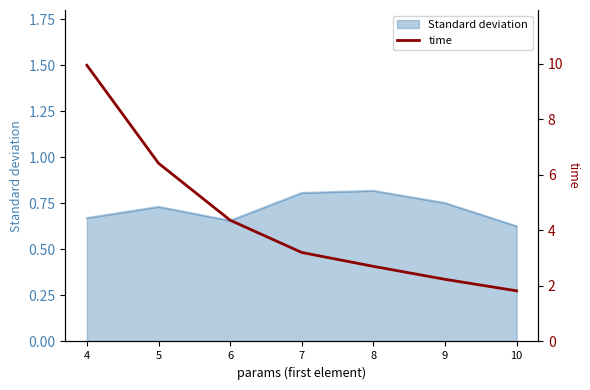

The chart shows a value of 1.8 at 10. True or false?

True